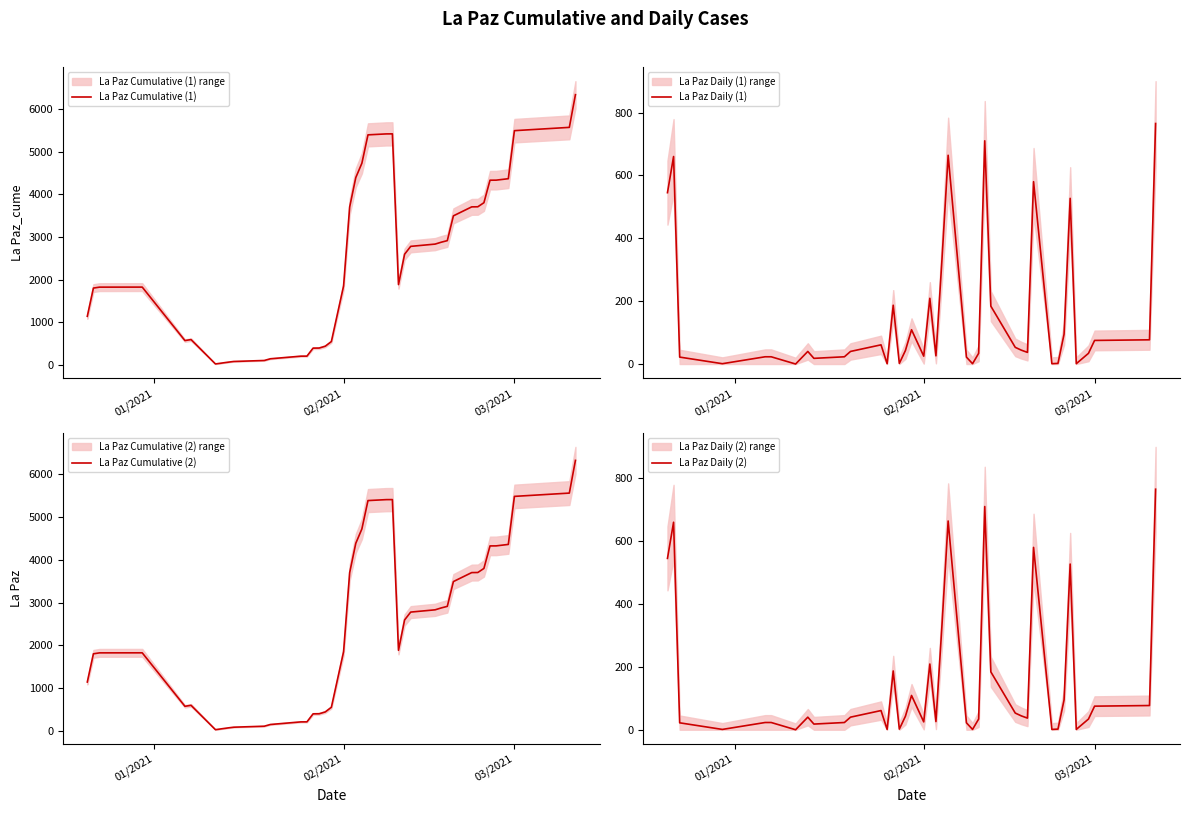

Which series has the widest spread of values?

La Paz Cumulative (1)